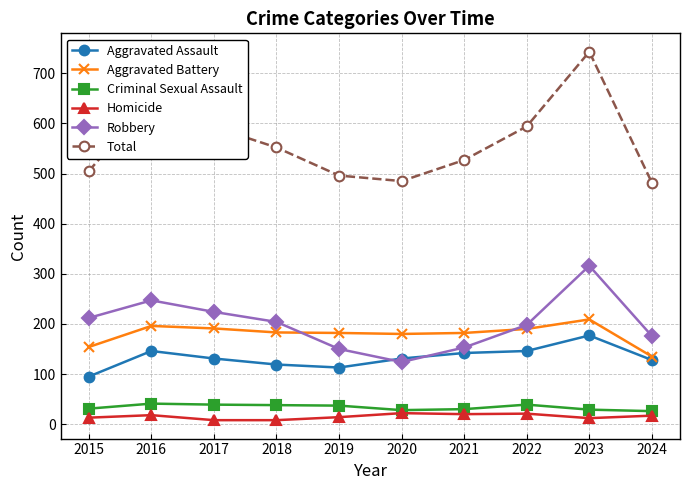

What are all the series names shown in the legend?

Aggravated Assault, Aggravated Battery, Criminal Sexual Assault, Homicide, Robbery, Total